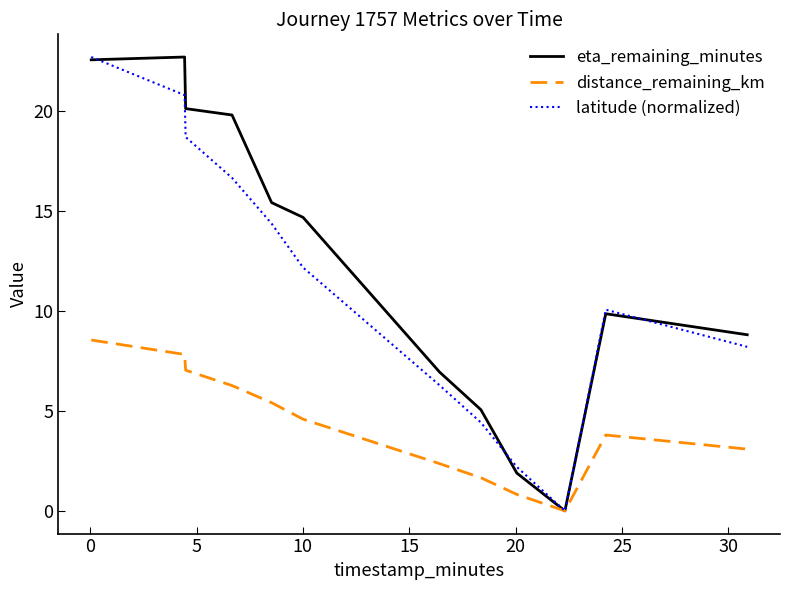

What is the highest value of the latitude (normalized) series?

22.7